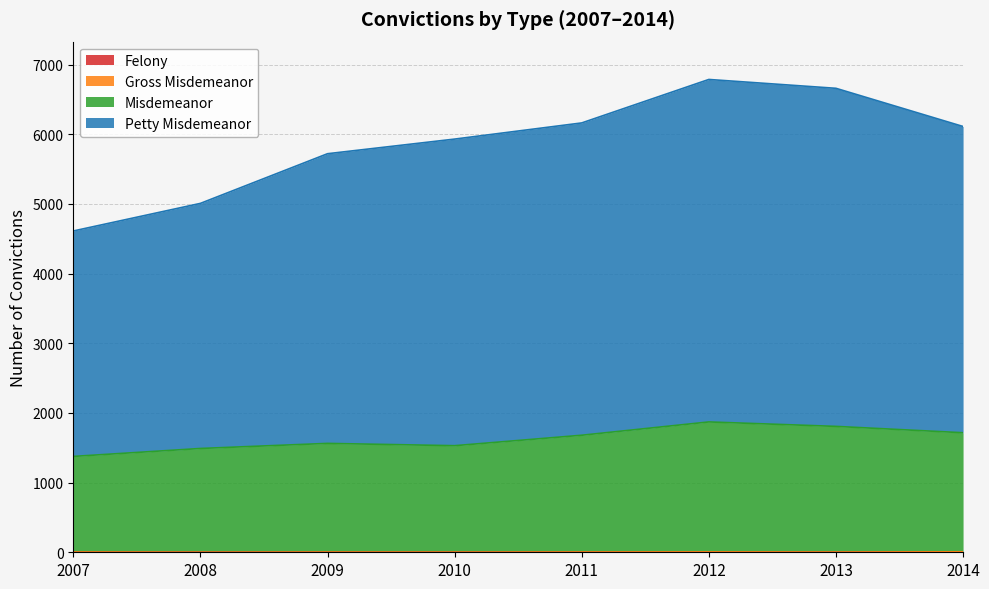

Which series has the widest spread of values?

Petty Misdemeanor